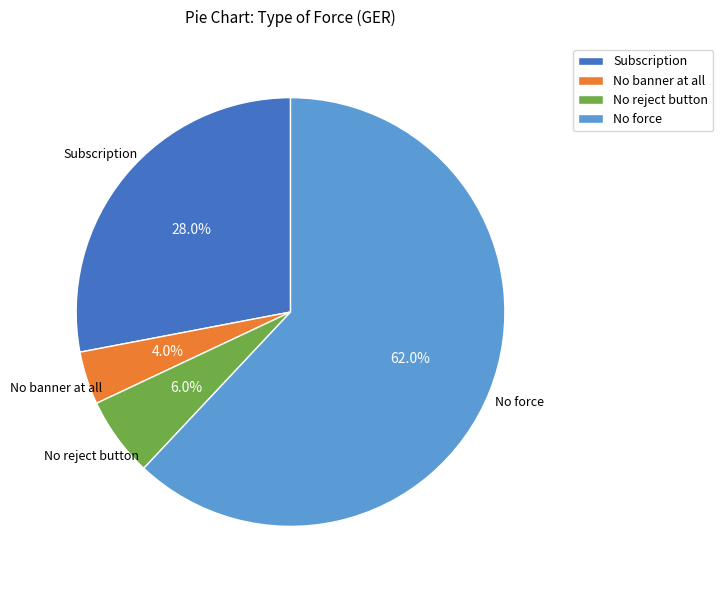

To the nearest percent, what is the difference between the Subscription and No force slice percentages?

34%